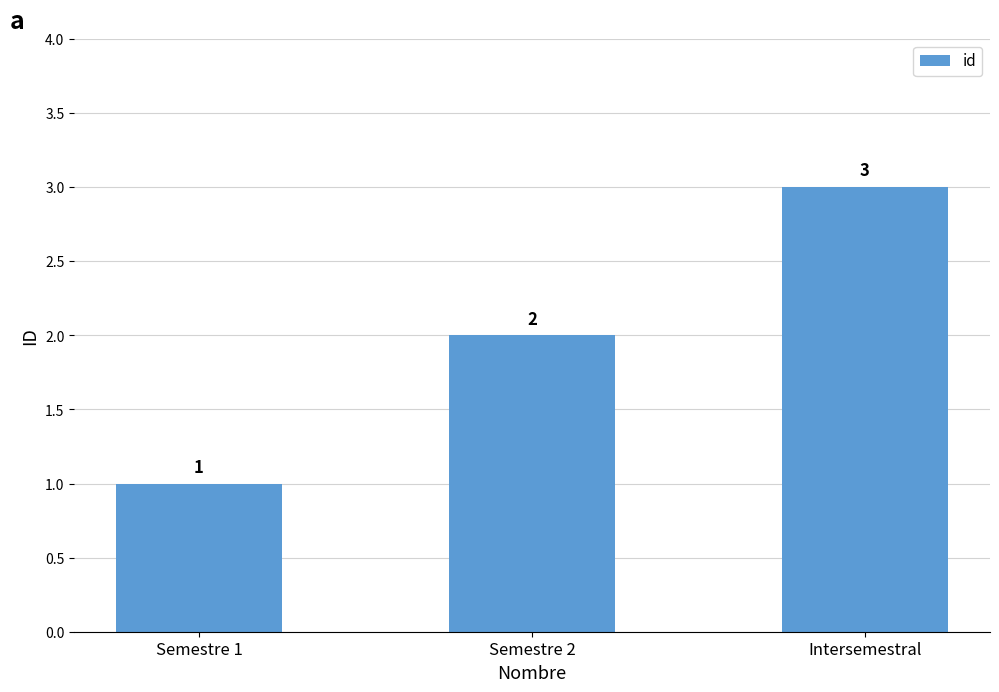

Between Intersemestral and Semestre 2, which is larger?

Intersemestral